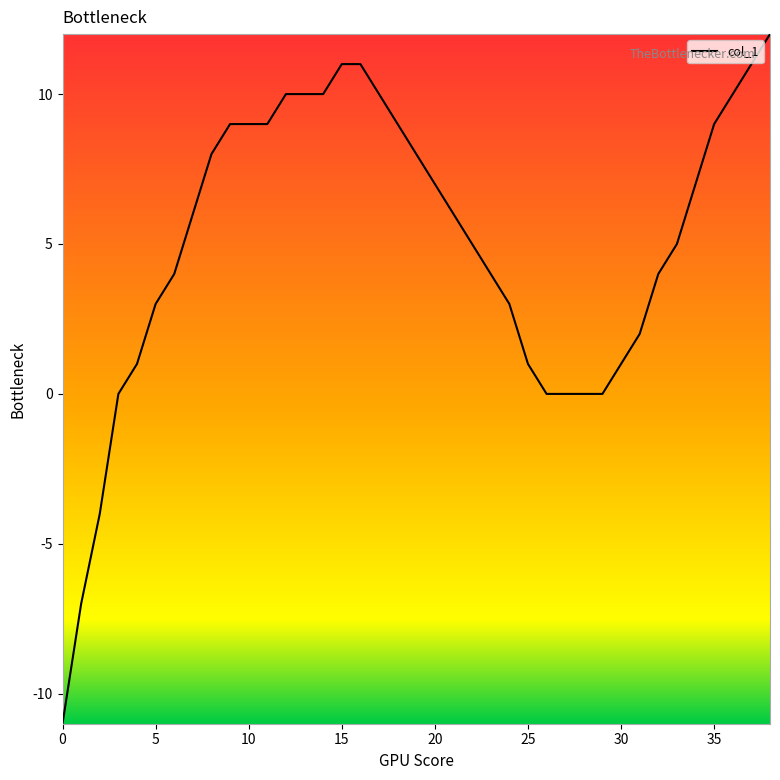

What is the smallest value displayed?

-11